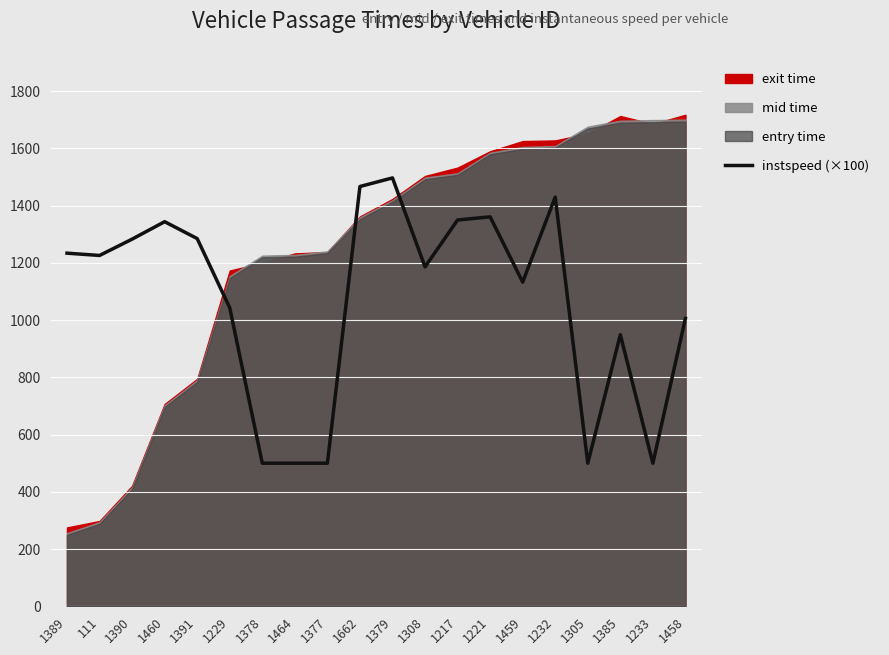

The instspeed (×100) series shows 1283 at 1390. True or false?

True